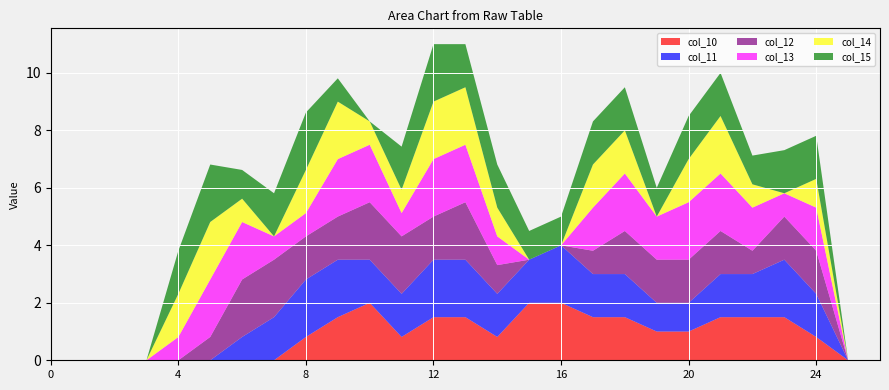

Reading left to right, transcribe all the data shown in this chart.

col_10: 0=0.0	1=0.0	2=0.0	3=0.0	4=0.0	5=0.0	6=0.0	7=0.0	8=0.8	9=1.5	10=2.0	11=0.8	12=1.5	13=1.5	14=0.8	15=2.0	16=2.0	17=1.5	18=1.5	19=1.0	20=1.0	21=1.5	22=1.5	23=1.5	24=0.8	25=0.0	26=0.0
col_11: 0=0.0	1=0.0	2=0.0	3=0.0	4=0.0	5=0.0	6=0.8	7=1.5	8=2.0	9=2.0	10=1.5	11=1.5	12=2.0	13=2.0	14=1.5	15=1.5	16=2.0	17=1.5	18=1.5	19=1.0	20=1.0	21=1.5	22=1.5	23=2.0	24=1.5	25=0.0	26=0.0
col_12: 0=0.0	1=0.0	2=0.0	3=0.0	4=0.0	5=0.8	6=2.0	7=2.0	8=1.5	9=1.5	10=2.0	11=2.0	12=1.5	13=2.0	14=1.0	15=0.0	16=0.0	17=0.8	18=1.5	19=1.5	20=1.5	21=1.5	22=0.8	23=1.5	24=1.5	25=0.0	26=0.0
col_13: 0=0.0	1=0.0	2=0.0	3=0.0	4=0.8	5=2.0	6=2.0	7=0.8	8=0.8	9=2.0	10=2.0	11=0.8	12=2.0	13=2.0	14=1.0	15=0.0	16=0.0	17=1.5	18=2.0	19=1.5	20=2.0	21=2.0	22=1.5	23=0.8	24=1.5	25=0.0	26=0.0
col_14: 0=0.0	1=0.0	2=0.0	3=0.0	4=1.5	5=2.0	6=0.8	7=0.0	8=1.5	9=2.0	10=0.8	11=0.8	12=2.0	13=2.0	14=1.0	15=0.0	16=0.0	17=1.5	18=1.5	19=0.0	20=1.5	21=2.0	22=0.8	23=0.0	24=1.0	25=0.0	26=0.0
col_15: 0=0.0	1=0.0	2=0.0	3=0.0	4=1.5	5=2.0	6=1.0	7=1.5	8=2.0	9=0.8	10=0.0	11=1.5	12=2.0	13=1.5	14=1.5	15=1.0	16=1.0	17=1.5	18=1.5	19=1.0	20=1.5	21=1.5	22=1.0	23=1.5	24=1.5	25=0.0	26=0.0